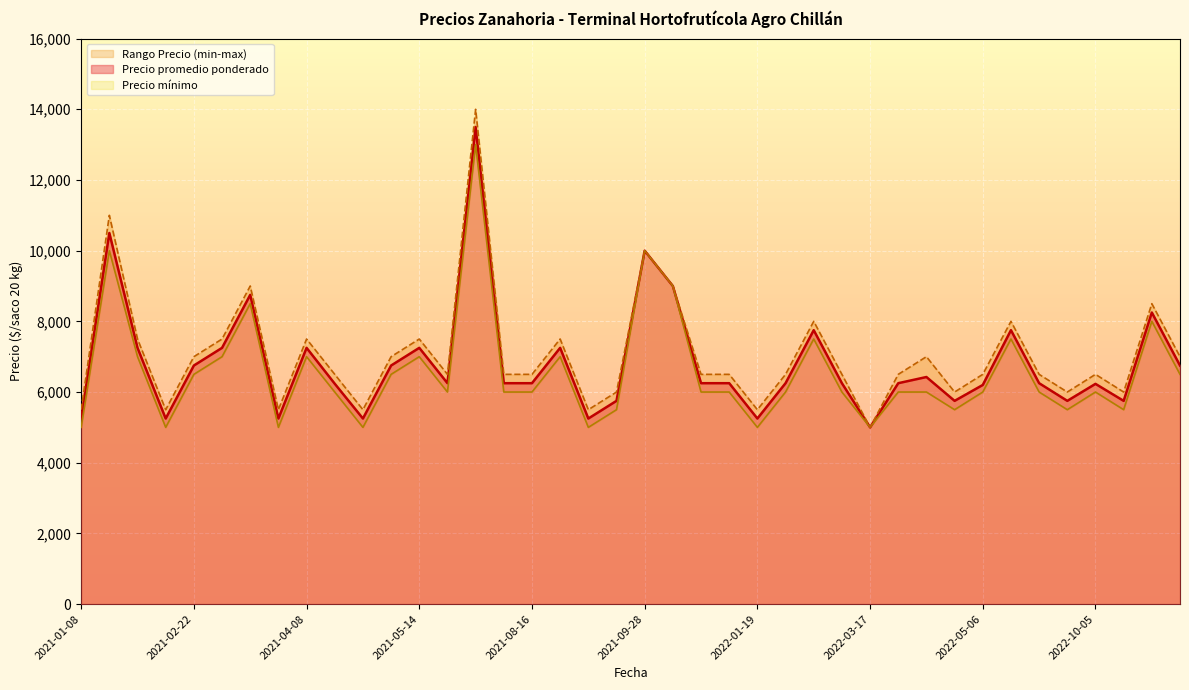

At how many categories does at least one series exceed 12732?

1